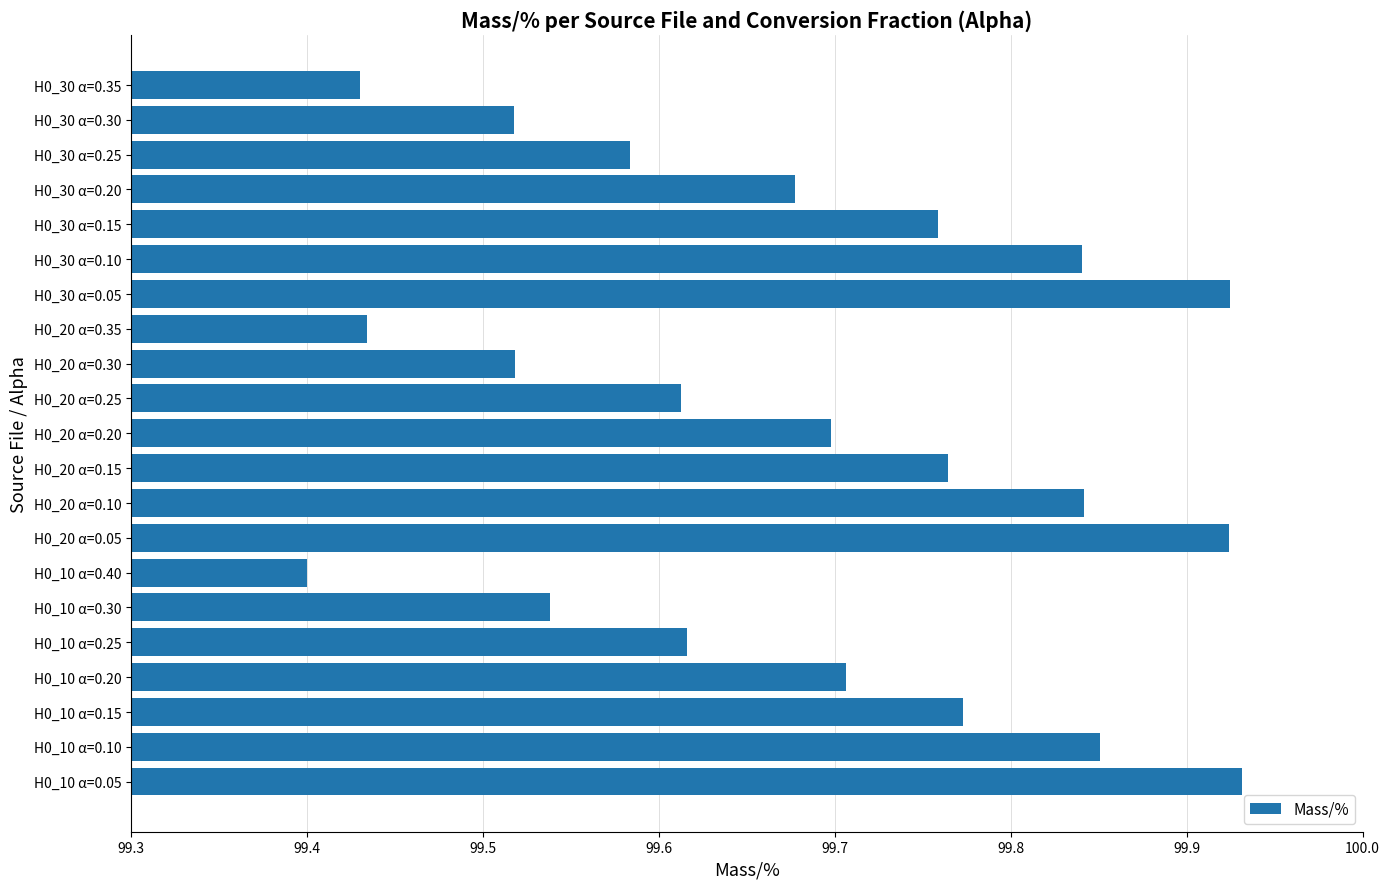

At which label is the value closest to 99?

H0_10 α=0.40